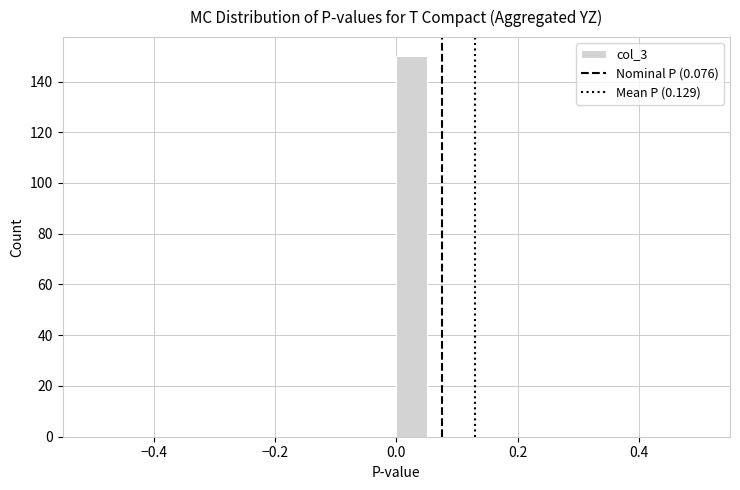

Read against the x-axis, roughly where is the centre of the tallest bar?

0.02